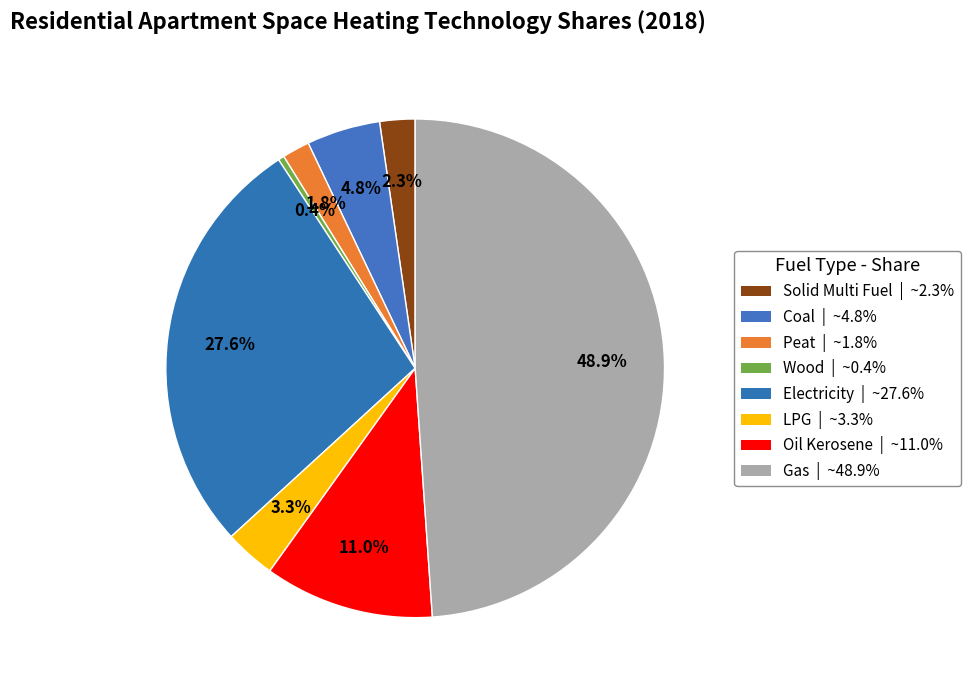

How many slices are in this pie chart?

8